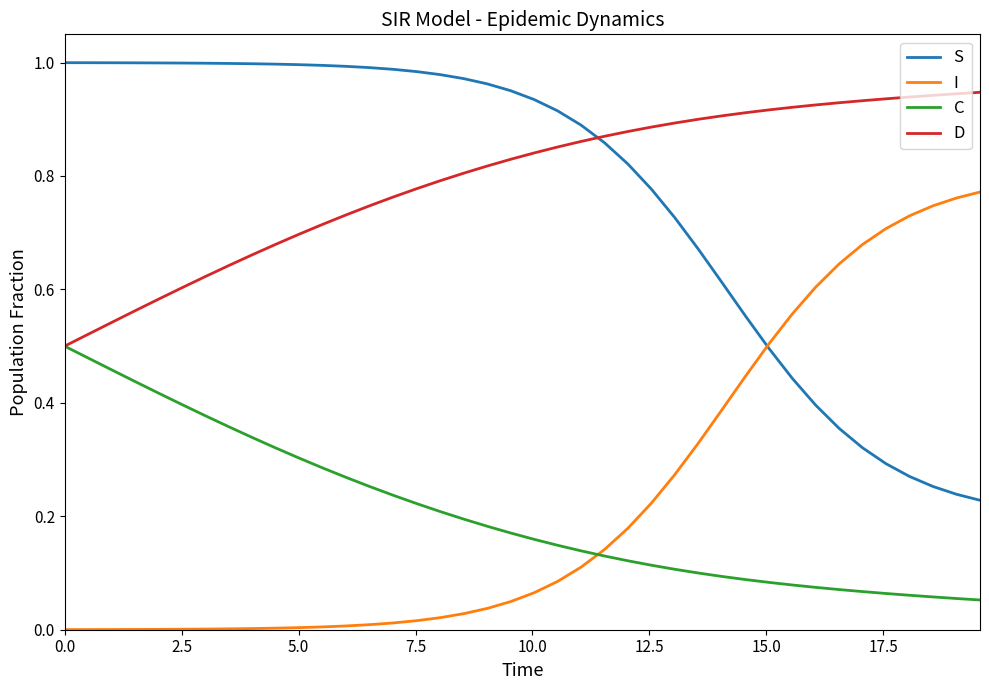

How many intersections are there between C and I?

1